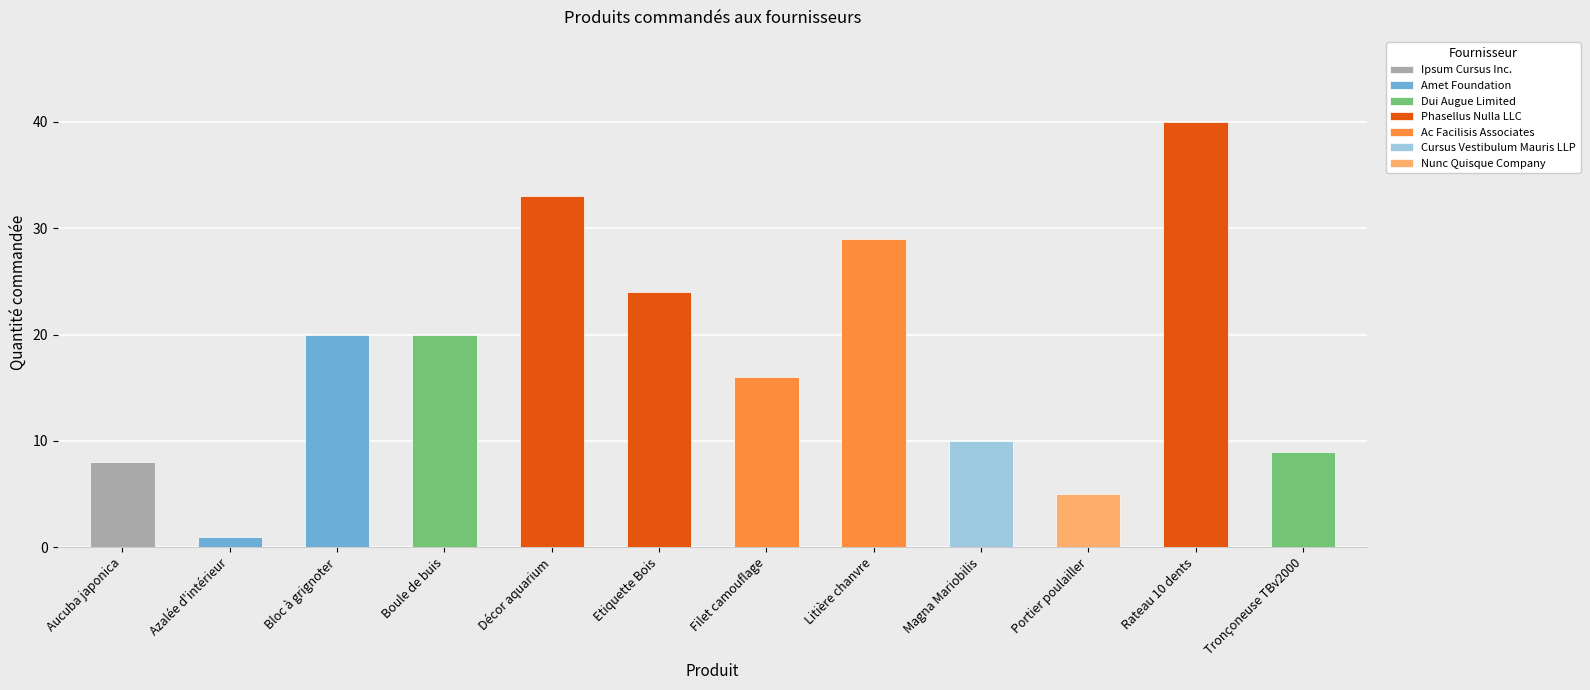

Where does the data first go above 20?

Décor aquarium